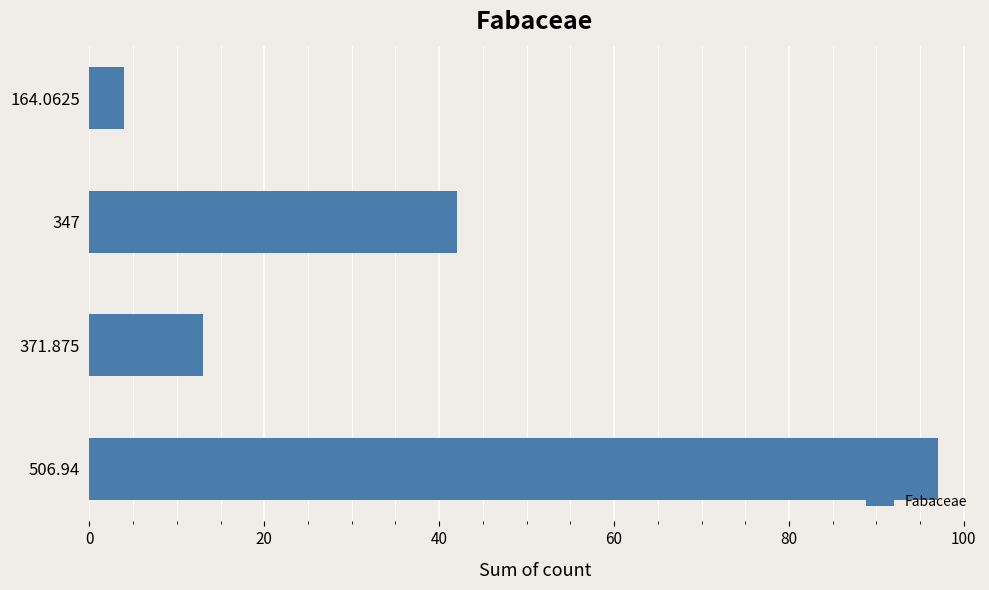

Reading bottom to top, transcribe all the data shown in this chart.

506.94=97	371.875=13	347=42	164.0625=4